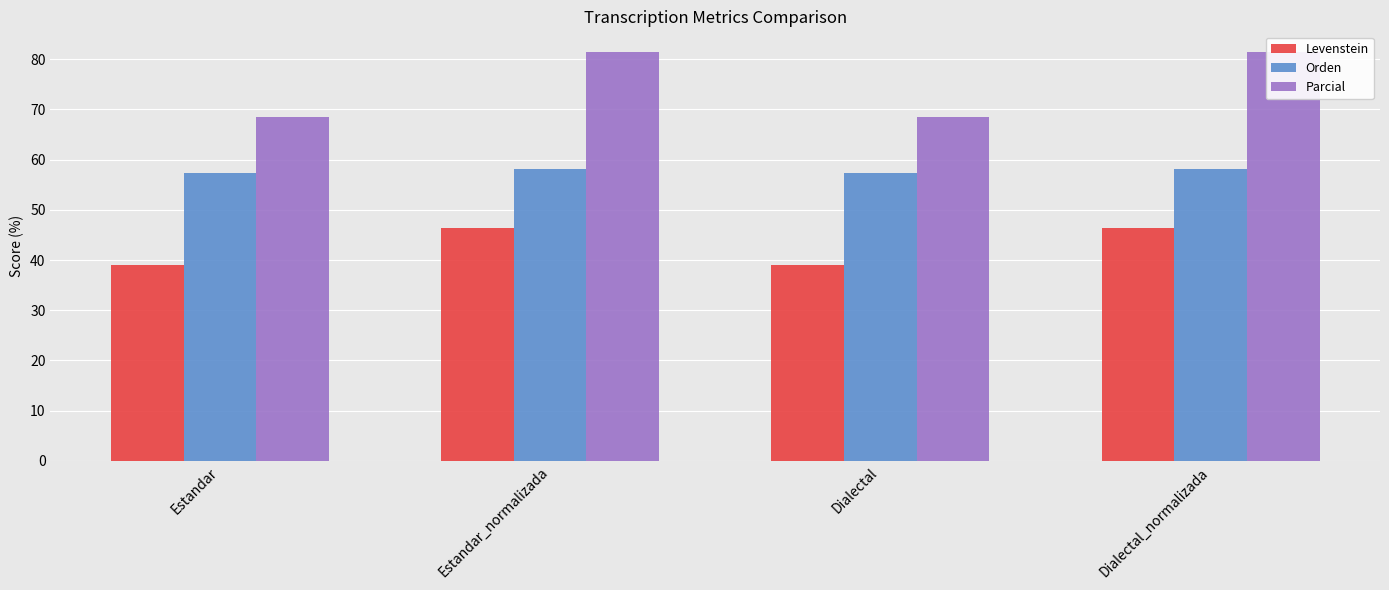

How many bars are there in each group?

3